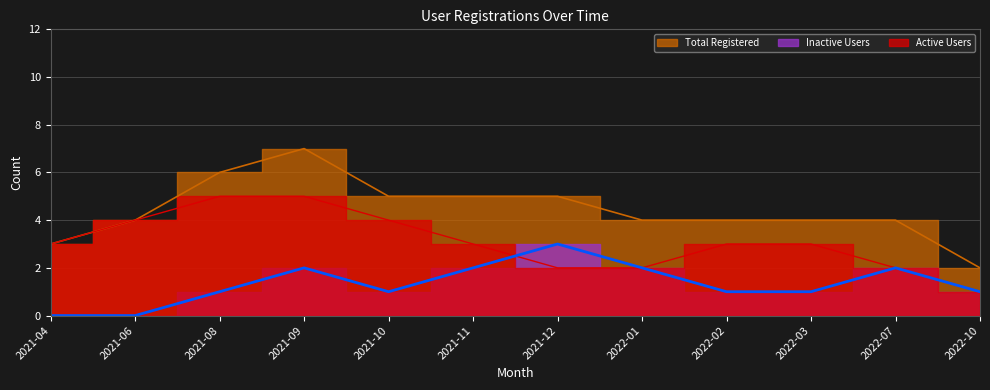

Where is Active Users nearest to the value 3?

2021-04